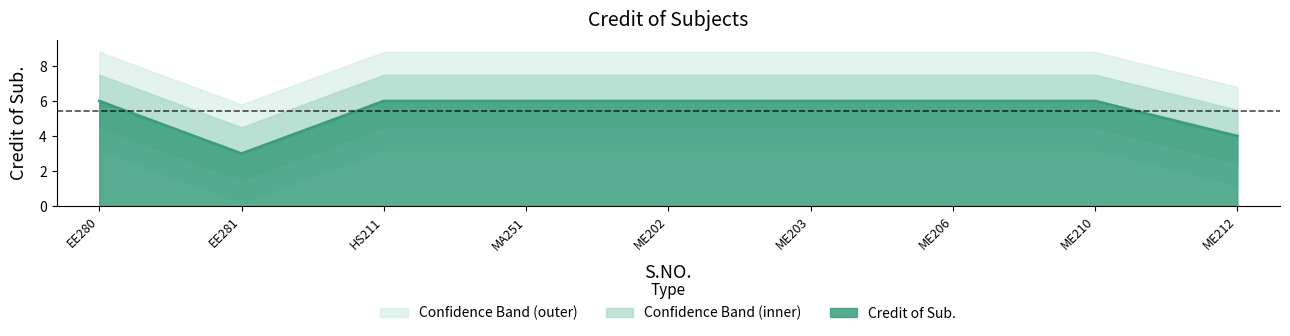

What is the maximum value for Credit of Sub.?

6